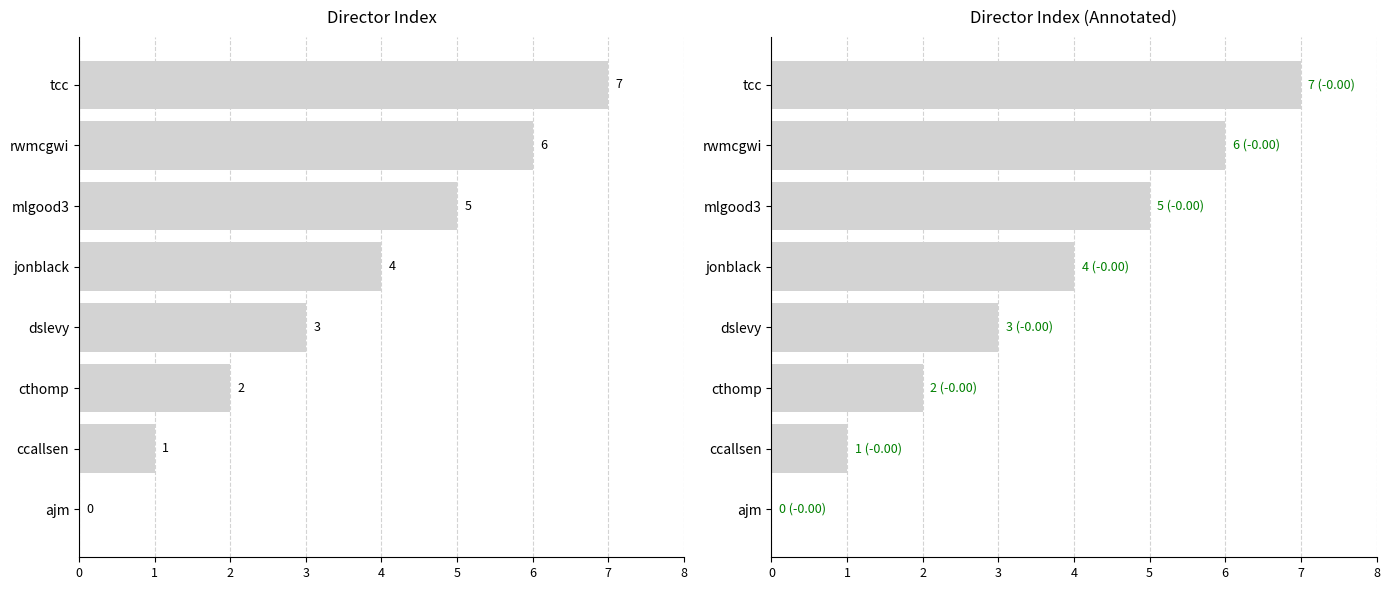

Reading left to right, list all the values displayed in this chart.

0=0	1=1	2=2	3=3	4=4	5=5	6=6	7=7